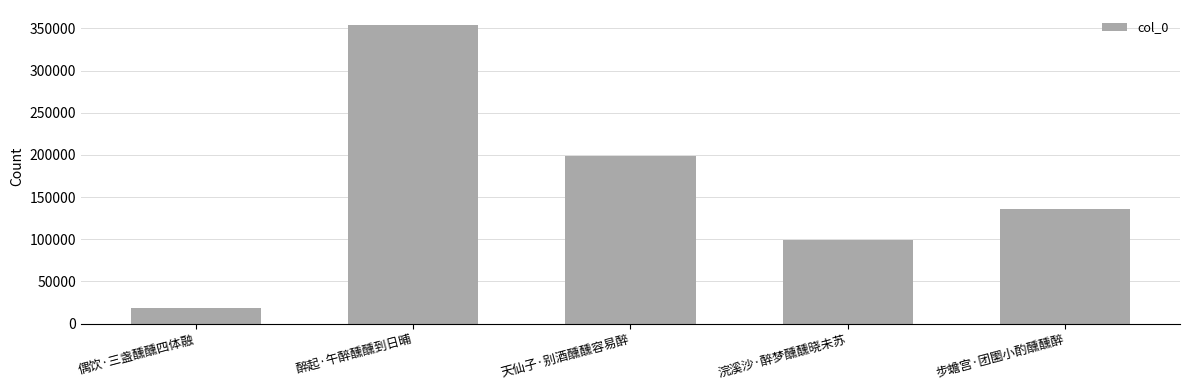

Rank the categories by value from highest to lowest.

醉起·午醉醺醺到日晡, 天仙子·别酒醺醺容易醉, 步蟾宫·团圞小酌醺醺醉, 浣溪沙·醉梦醺醺晓未苏, 偶饮·三盏醺醺四体融